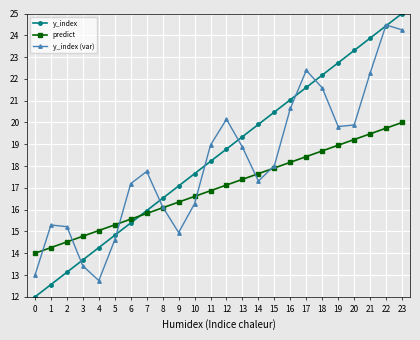

At how many categories does at least one series exceed 17?

17